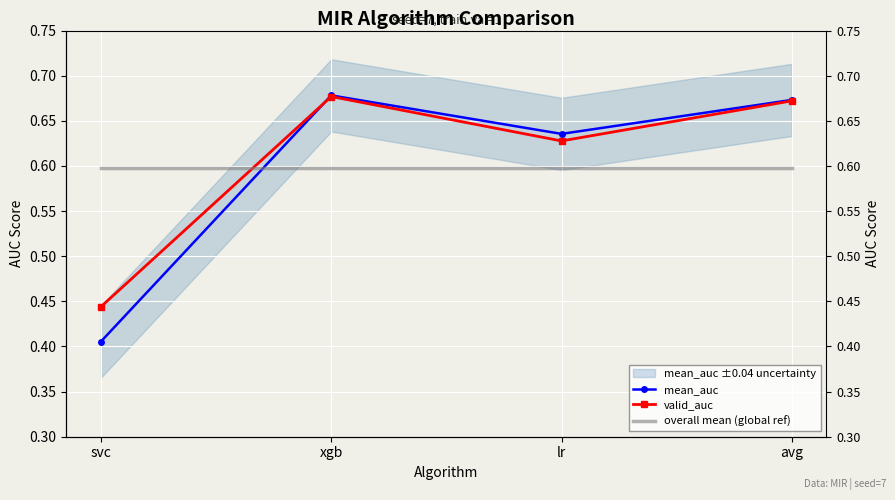

Where is valid_auc nearest to the value 0?

svc